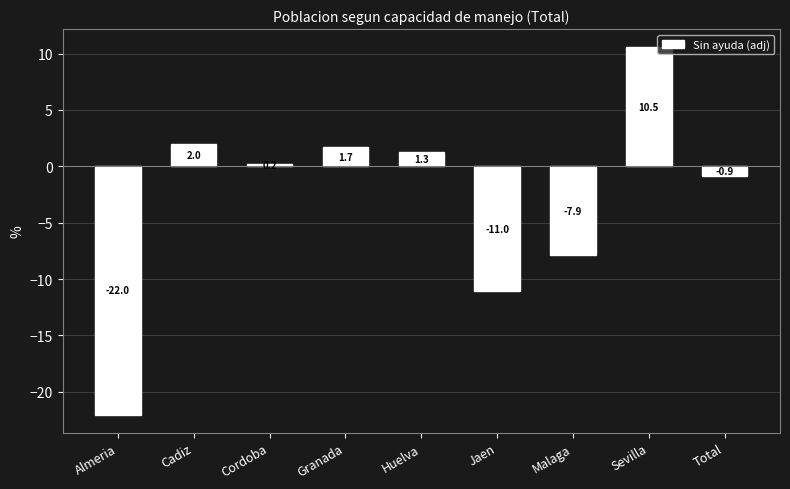

Is it true that the value at Sevilla is 18.3?

False